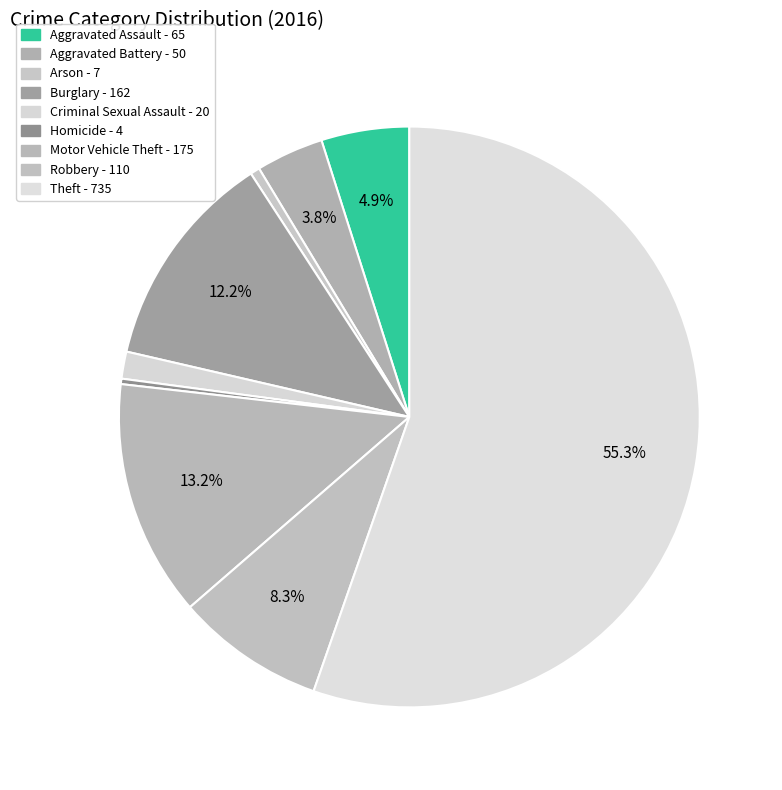

Rank the categories by value from lowest to highest.

Homicide, Arson, Criminal Sexual Assault, Aggravated Battery, Aggravated Assault, Robbery, Burglary, Motor Vehicle Theft, Theft